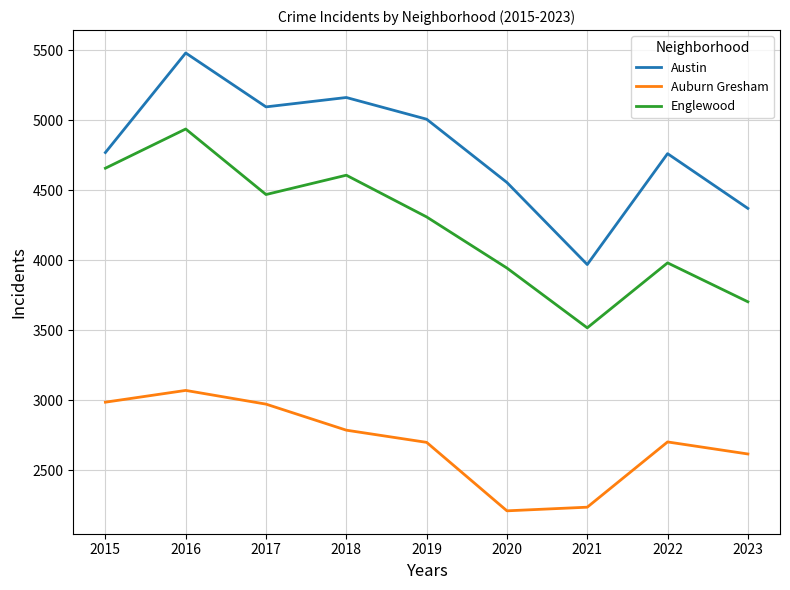

What is the difference between the second highest and second lowest values in the Austin series?

792